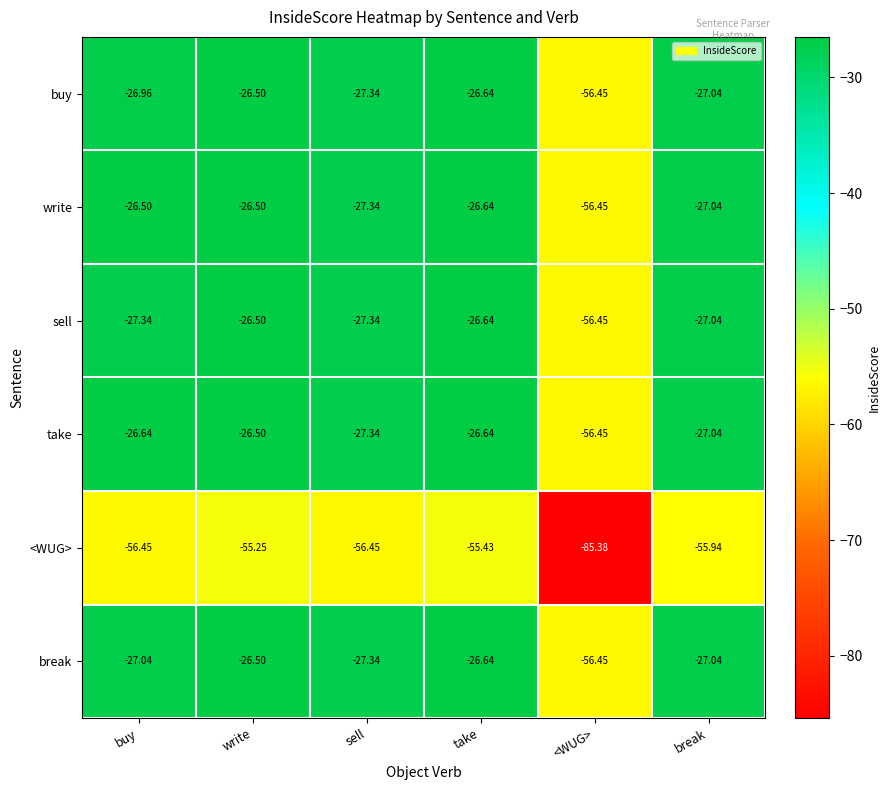

What is the spread (max minus min) of values at take?

28.8